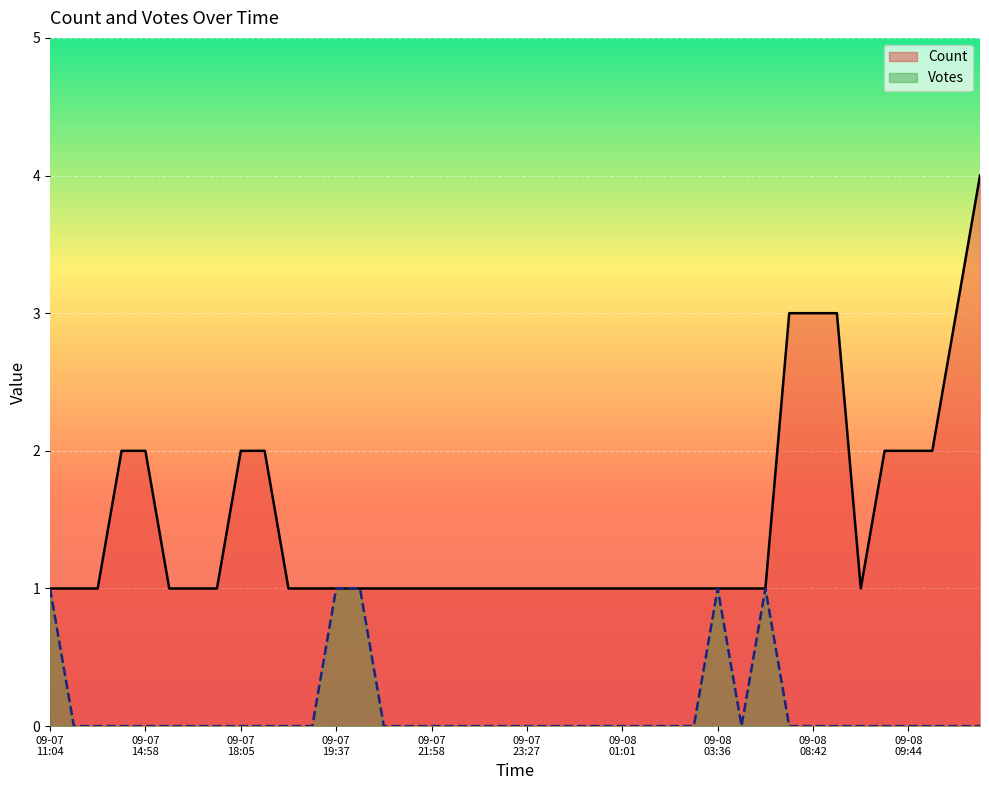

Rank the series by their maximum value, from highest to lowest.

Count, Votes